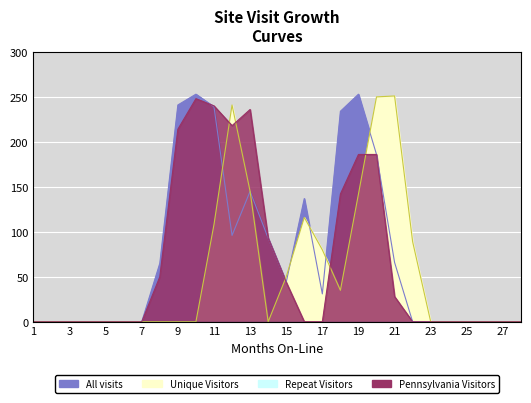

The Unique Visitors series shows 101 at 14. True or false?

False